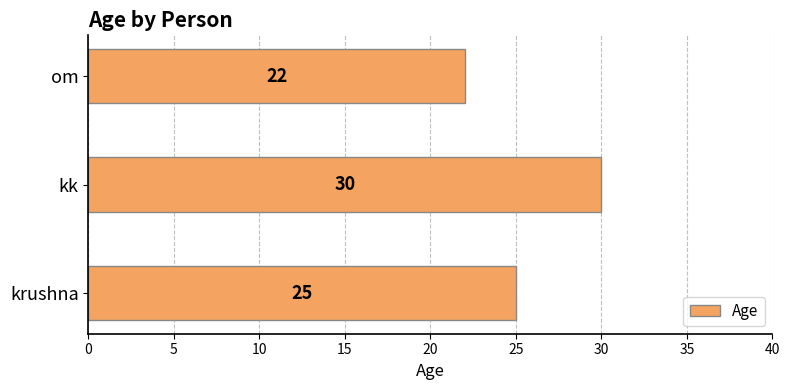

Reading bottom to top, extract all data points from this chart.

krushna=25	kk=30	om=22